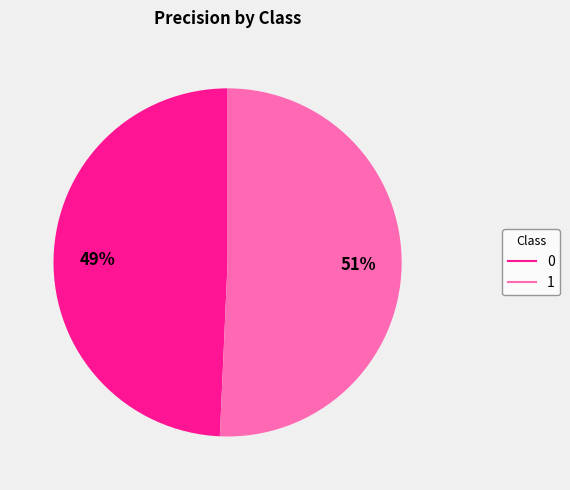

Which category accounts for the majority?

1